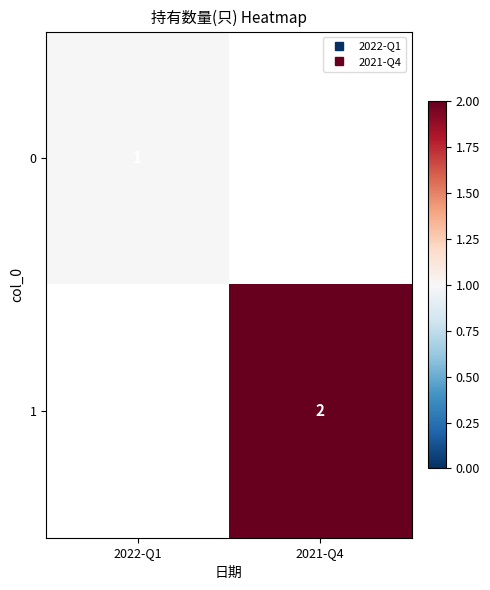

Which category has the lowest value in the 1 series?

2022-Q1